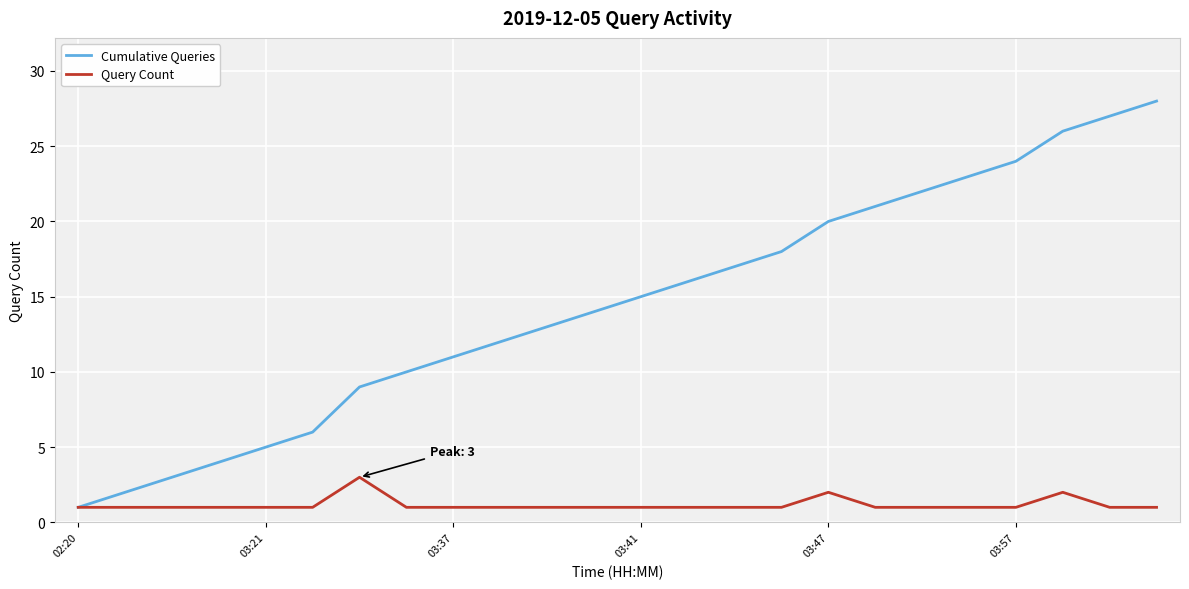

List the series in order of their overall mean, highest first.

Cumulative Queries, Query Count